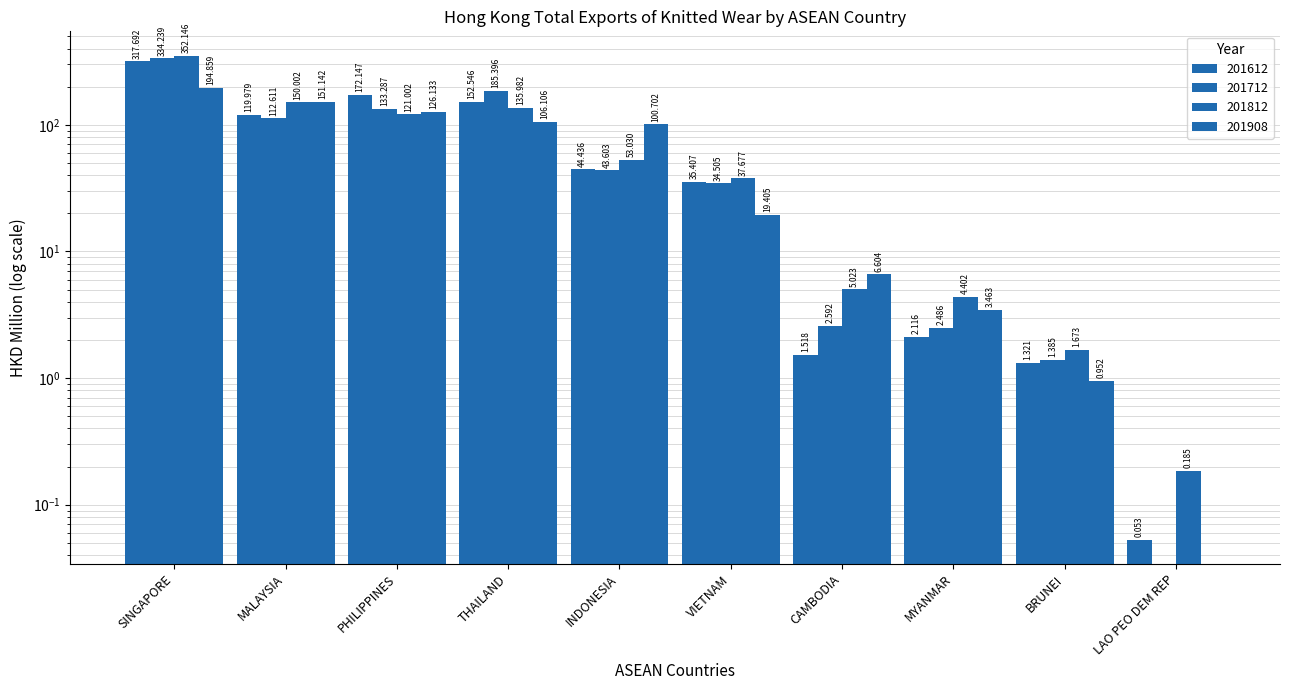

Reading left to right, transcribe all the data shown in this chart.

201612: SINGAPORE=317.7	MALAYSIA=120.0	PHILIPPINES=172.1	THAILAND=152.5	INDONESIA=44.4	VIETNAM=35.4	CAMBODIA=1.5	MYANMAR=2.1	BRUNEI=1.3	LAO PEO DEM REP=0.1
201712: SINGAPORE=334.2	MALAYSIA=112.6	PHILIPPINES=133.3	THAILAND=185.4	INDONESIA=43.6	VIETNAM=34.5	CAMBODIA=2.6	MYANMAR=2.5	BRUNEI=1.4	LAO PEO DEM REP=0.0
201812: SINGAPORE=352.1	MALAYSIA=150.0	PHILIPPINES=121.0	THAILAND=136.0	INDONESIA=53.0	VIETNAM=37.7	CAMBODIA=5.0	MYANMAR=4.4	BRUNEI=1.7	LAO PEO DEM REP=0.2
201908: SINGAPORE=194.9	MALAYSIA=151.1	PHILIPPINES=126.1	THAILAND=106.1	INDONESIA=100.7	VIETNAM=19.4	CAMBODIA=6.6	MYANMAR=3.5	BRUNEI=1.0	LAO PEO DEM REP=0.0